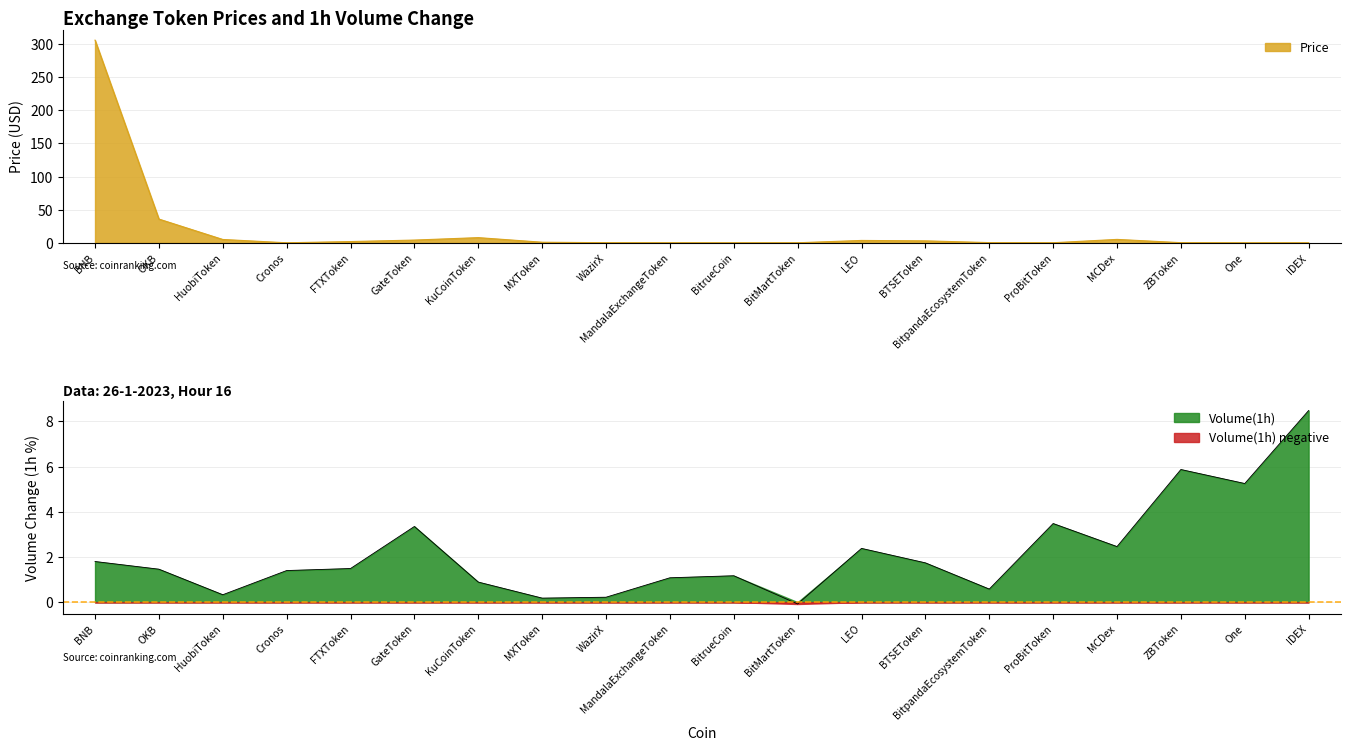

Where is Price nearest to the value 152?

OKB